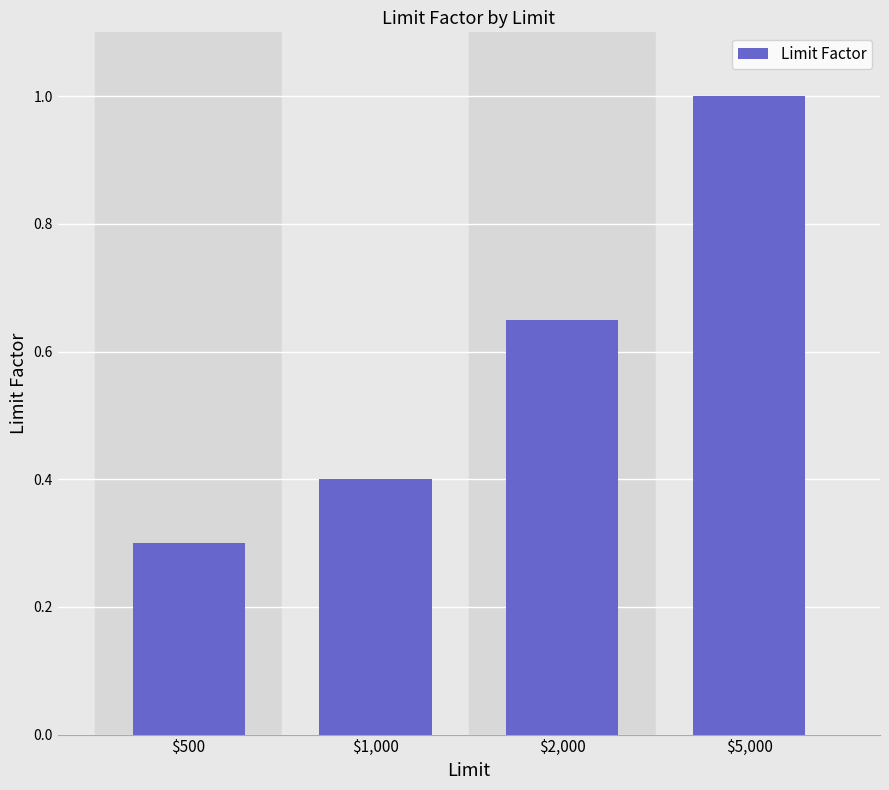

The chart shows a value of 0.3 at $500. True or false?

True